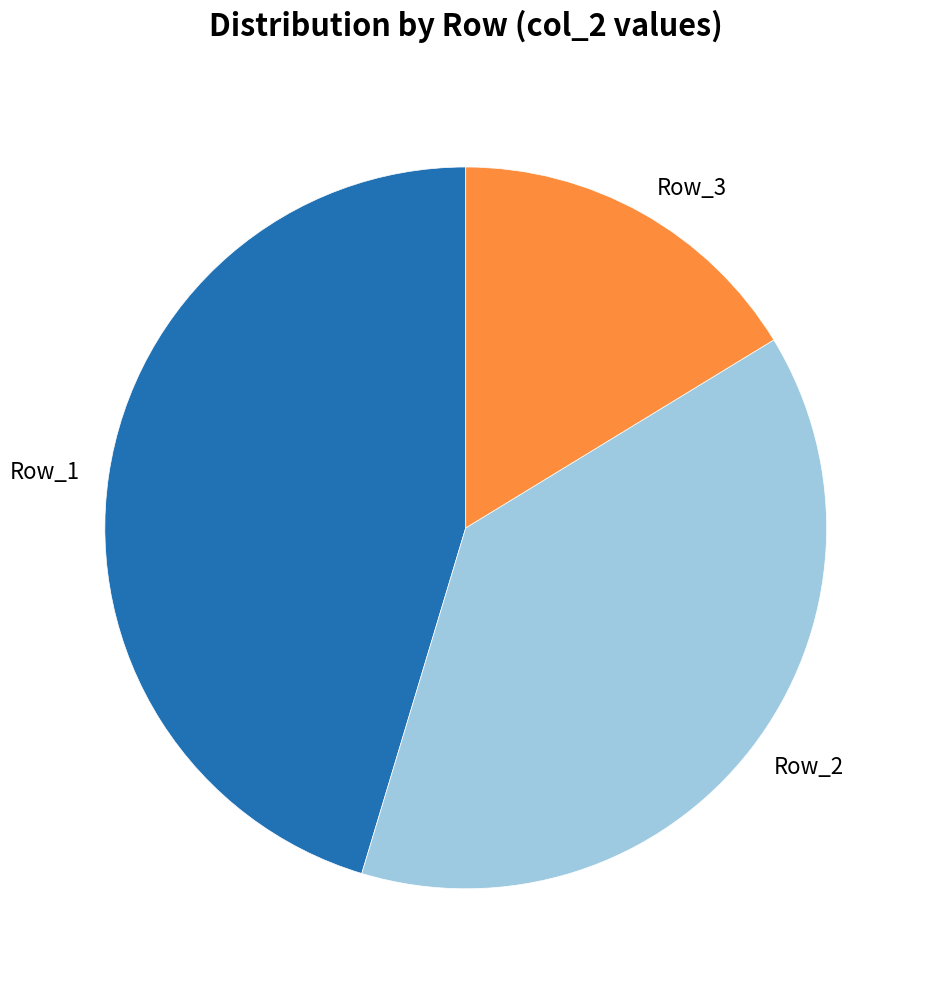

How many slices are in this pie chart?

3